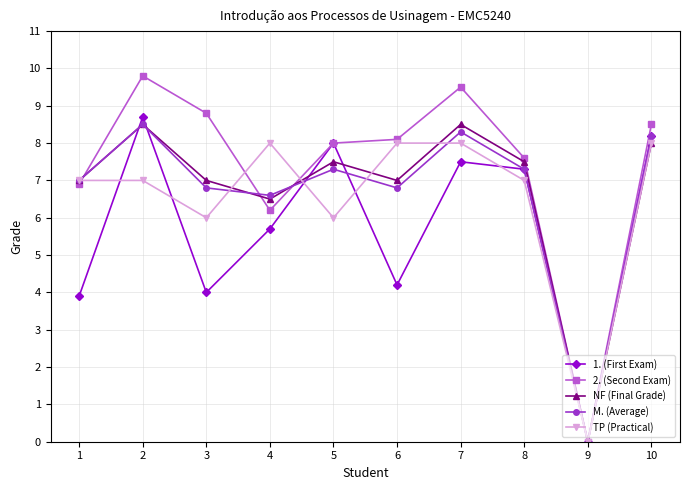

The M. (Average) series shows 6.8 at 3. True or false?

True